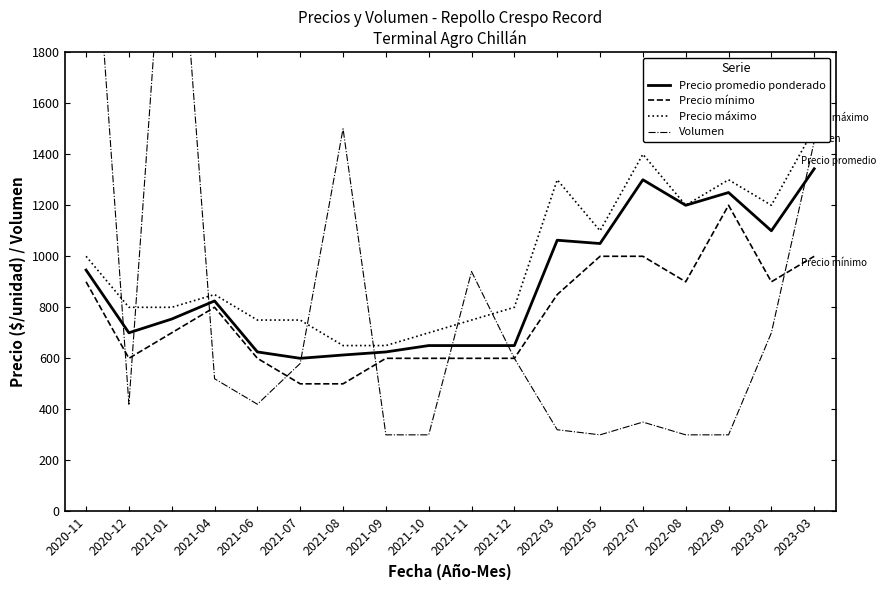

Reading left to right, list all the values displayed in this chart.

Precio promedio ponderado: 946	700	754	825	625	600	613	625	650	650	650	1063	1050	1300	1200	1250	1100	1343
Precio mínimo: 900	600	700	800	600	500	500	600	600	600	600	850	1000	1000	900	1200	900	1000
Precio máximo: 1000	800	800	850	750	750	650	650	700	750	800	1300	1100	1400	1200	1300	1200	1500
Volumen: 2800	420	2800	520	420	580	1500	300	300	940	600	320	300	350	300	300	700	1450